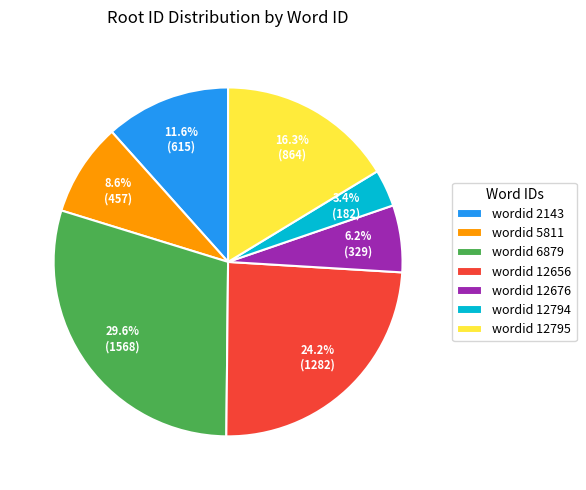

Approximately how many times larger is the value at wordid 5811 compared to wordid 12795?

0.5